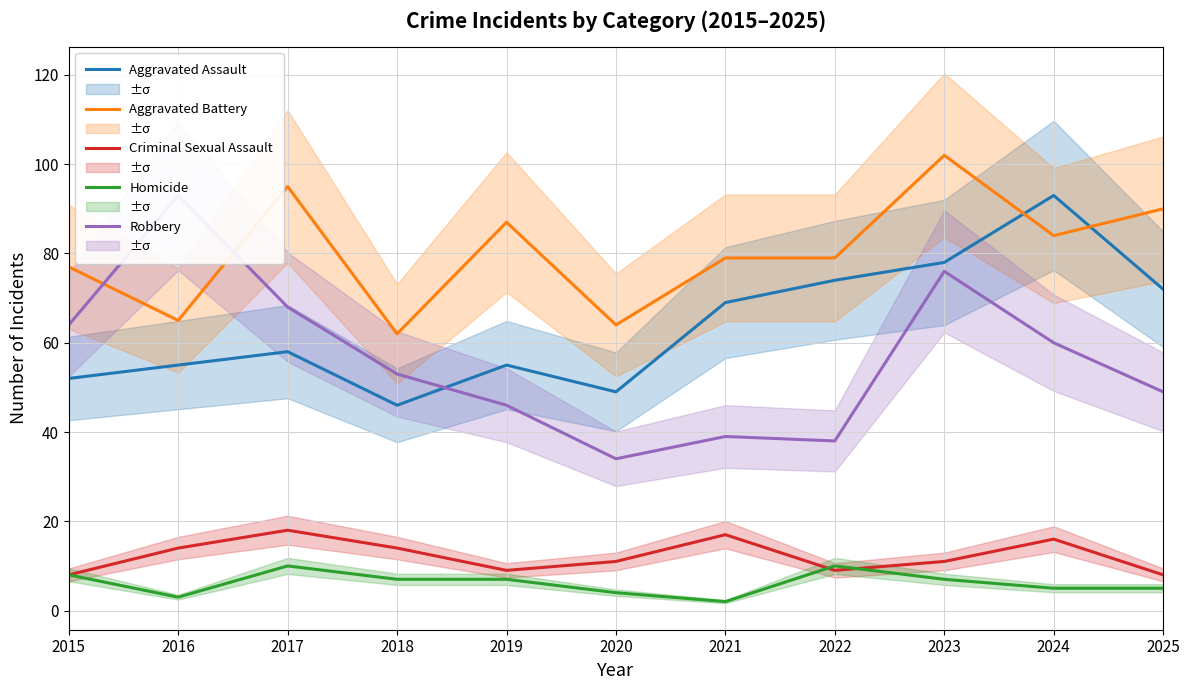

What is the sum of all Homicide values?

68